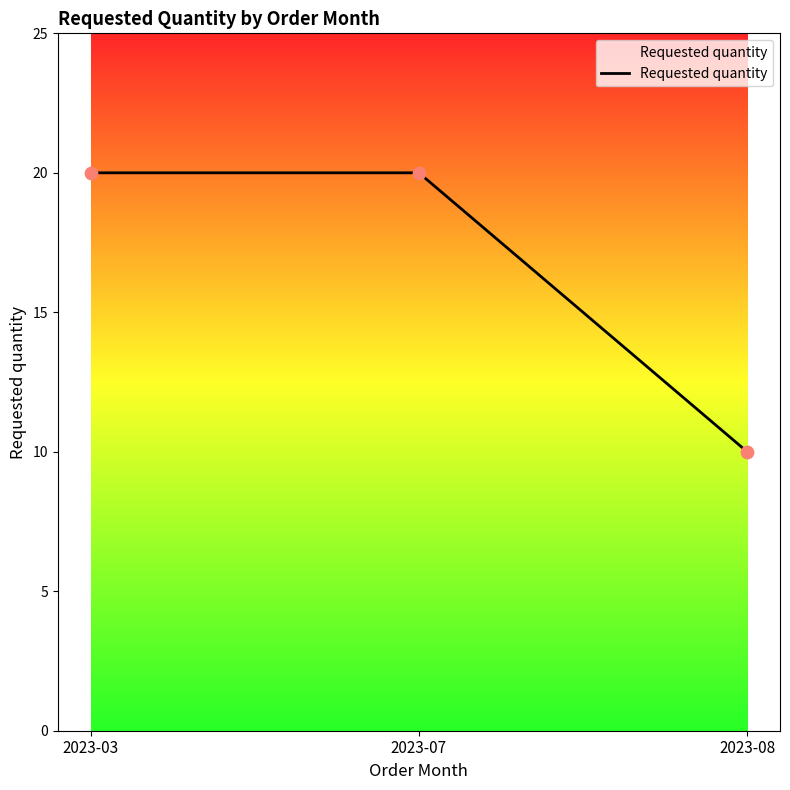

What is the change in value from 2023-07 to 2023-08?

-10